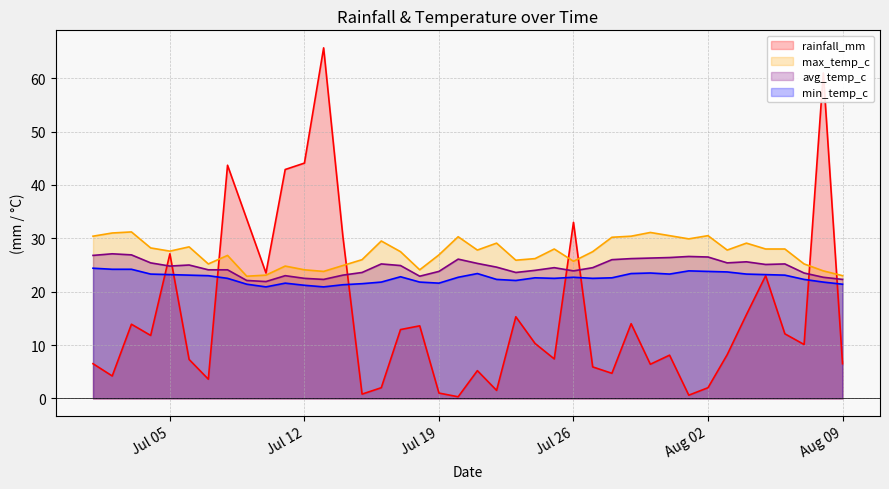

Rank the series by their maximum value, from highest to lowest.

rainfall_mm, max_temp_c, avg_temp_c, min_temp_c